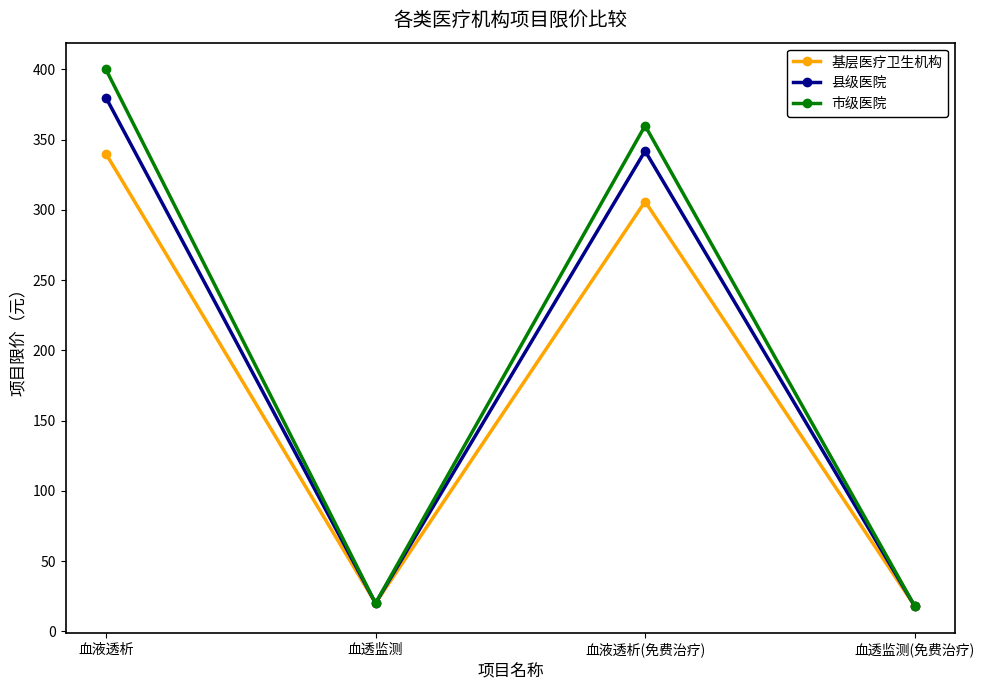

Reading right to left, transcribe all the data shown in this chart.

基层医疗卫生机构: 18	306	20	340
县级医院: 18	342	20	380
市级医院: 18	360	20	400